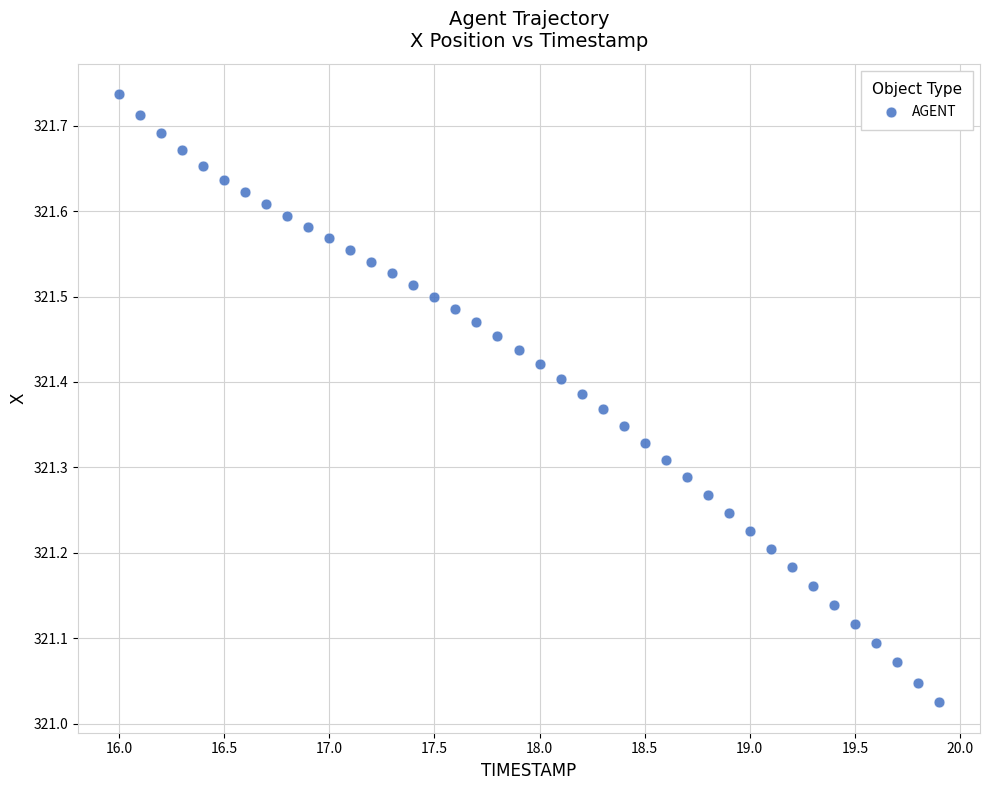

What is the range of Y values (max minus min)?

0.7